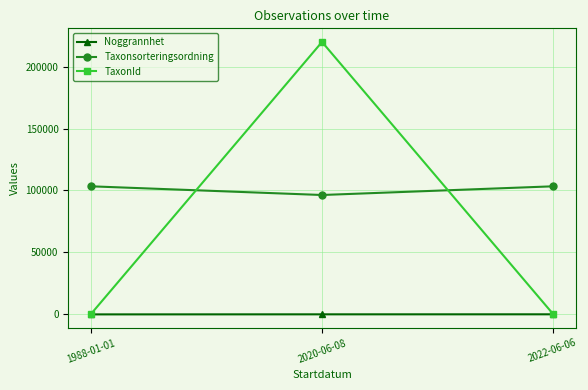

What is the total value across all series at 2022-06-06?

104099